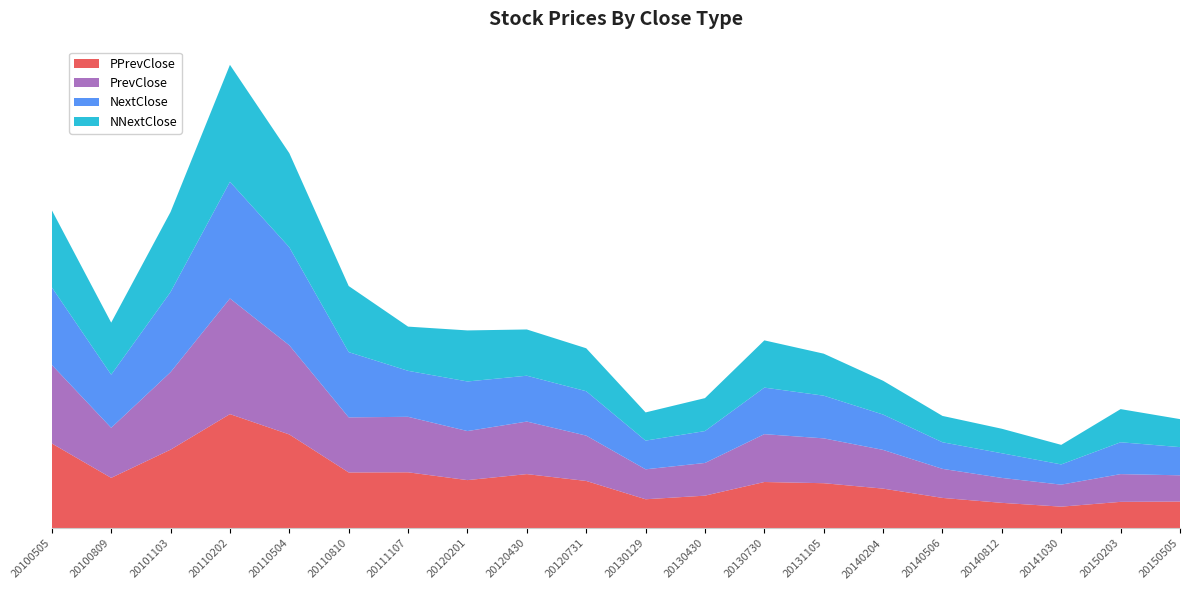

Reading left to right, transcribe all the data shown in this chart.

PPrevClose: 20100505=17.0	20100809=10.1	20101103=15.7	20110202=22.8	20110504=18.8	20110810=11.2	20111107=11.2	20120201=9.6	20120430=10.8	20120731=9.4	20130129=5.8	20130430=6.5	20130730=9.2	20131105=9.0	20140204=7.9	20140506=6.1	20140812=5.1	20141030=4.3	20150203=5.3	20150505=5.3
PrevClose: 20100505=15.7	20100809=10.0	20101103=15.5	20110202=23.1	20110504=17.8	20110810=11.0	20111107=11.1	20120201=9.8	20120430=10.5	20120731=9.1	20130129=6.0	20130430=6.5	20130730=9.6	20131105=9.0	20140204=7.7	20140506=5.8	20140812=5.0	20141030=4.4	20150203=5.5	20150505=5.2
NextClose: 20100505=15.5	20100809=10.6	20101103=16.0	20110202=23.3	20110504=19.6	20110810=13.1	20111107=9.2	20120201=9.9	20120430=9.2	20120731=8.9	20130129=5.7	20130430=6.4	20130730=9.3	20131105=8.5	20140204=7.1	20140506=5.3	20140812=4.9	20141030=4.0	20150203=6.4	20150505=5.6
NNextClose: 20100505=15.4	20100809=10.4	20101103=16.0	20110202=23.4	20110504=18.8	20110810=13.2	20111107=8.8	20120201=10.2	20120430=9.2	20120731=8.6	20130129=5.6	20130430=6.6	20130730=9.4	20131105=8.4	20140204=6.8	20140506=5.3	20140812=4.9	20141030=3.9	20150203=6.6	20150505=5.6